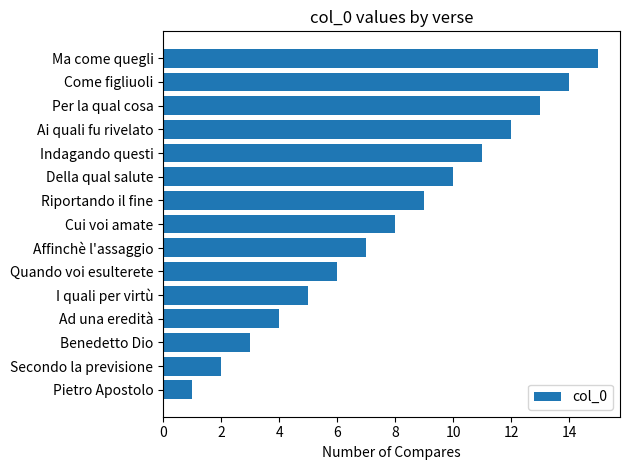

Read the value at Cui voi amate.

8